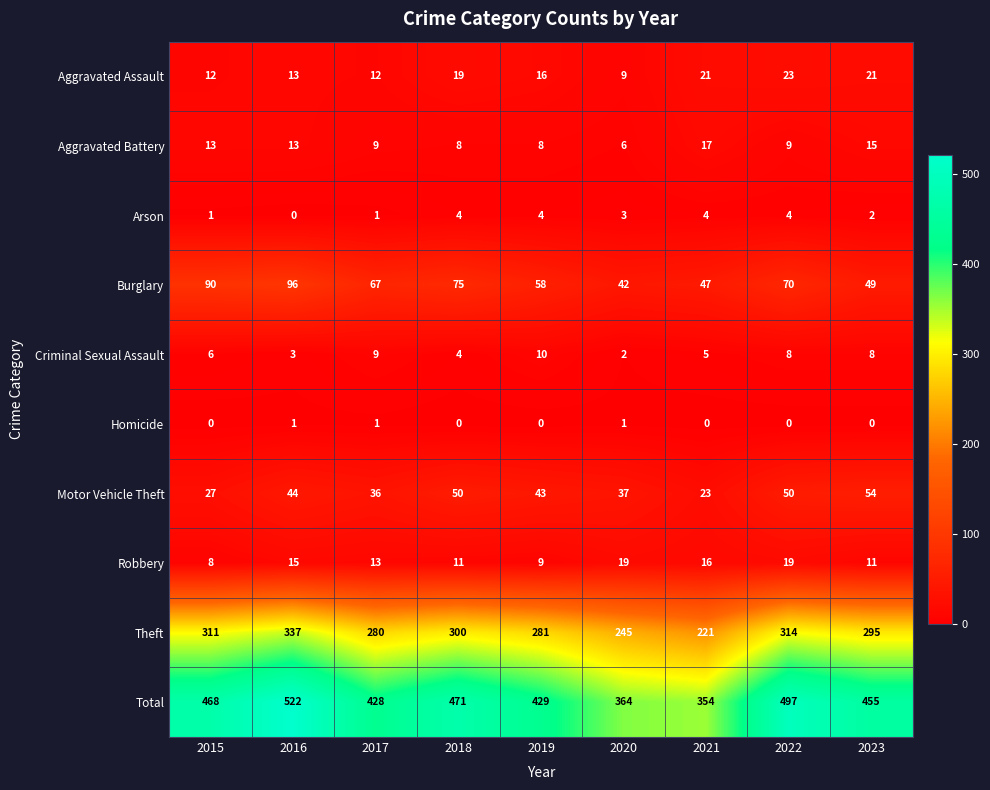

Between 2017 and 2021, which series saw the biggest shift?

Total